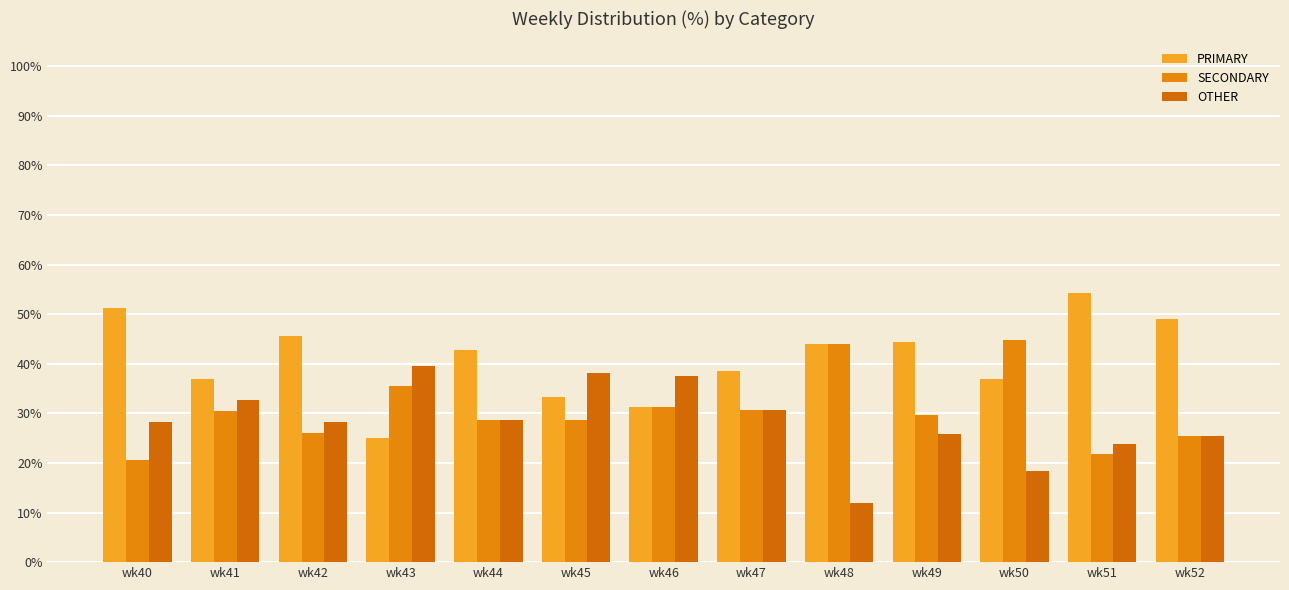

What is the sum of the OTHER values at wk46 and wk52?

63.0